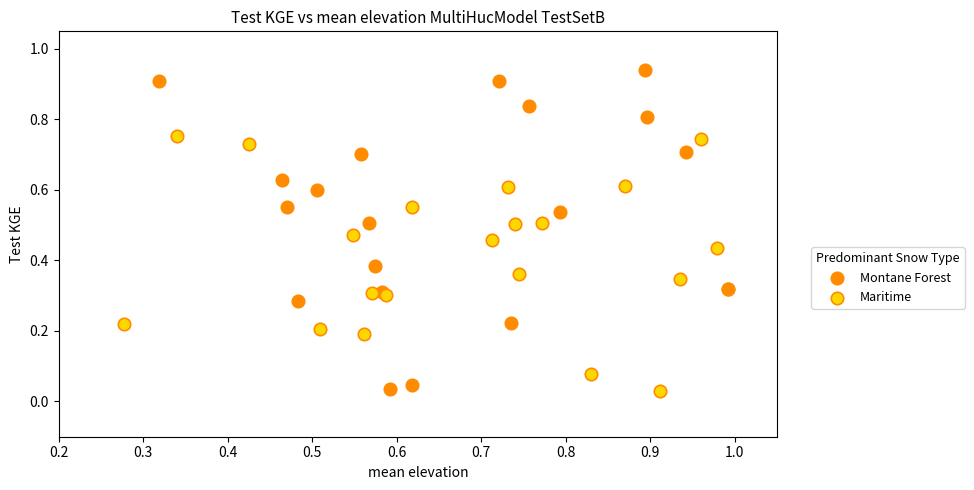

Which series has the widest spread of Y values?

Montane Forest